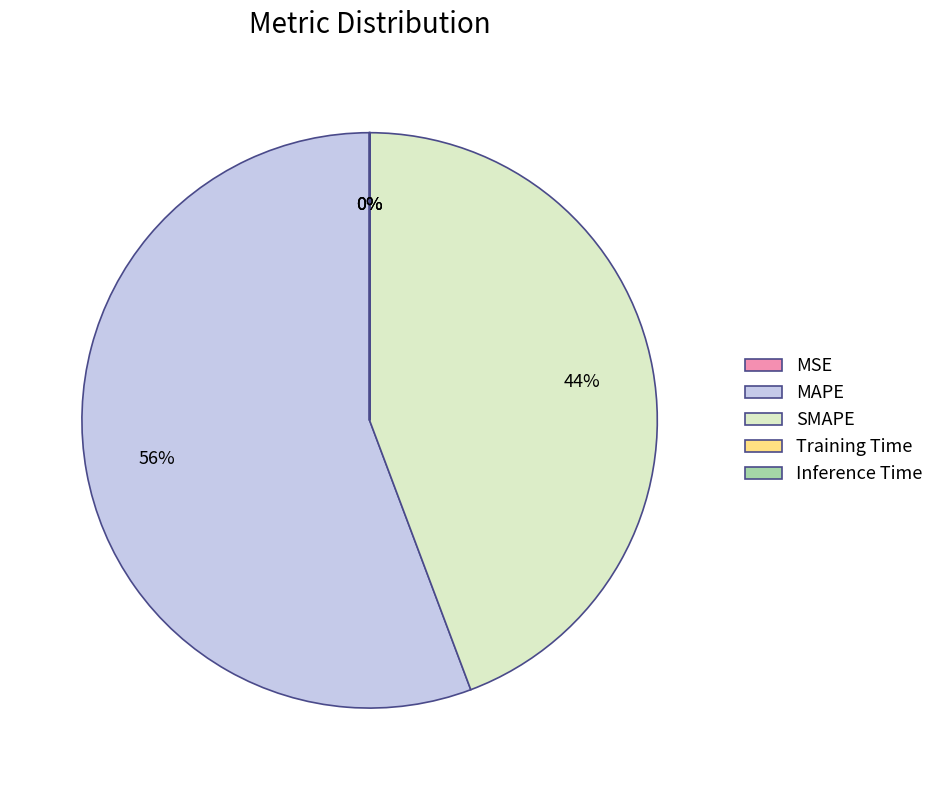

What is the majority slice?

MAPE